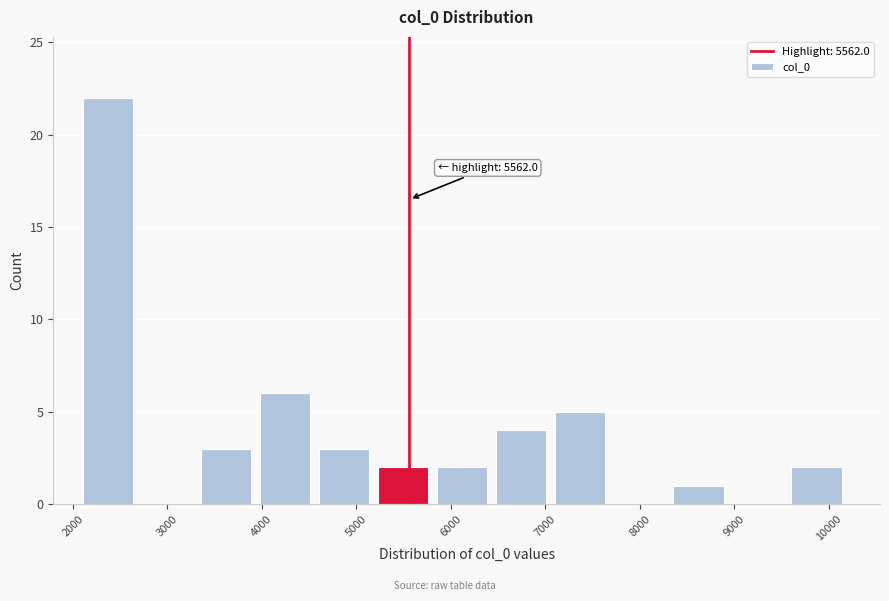

Over which range of the x-axis is the bar tallest?

2100 to 2700